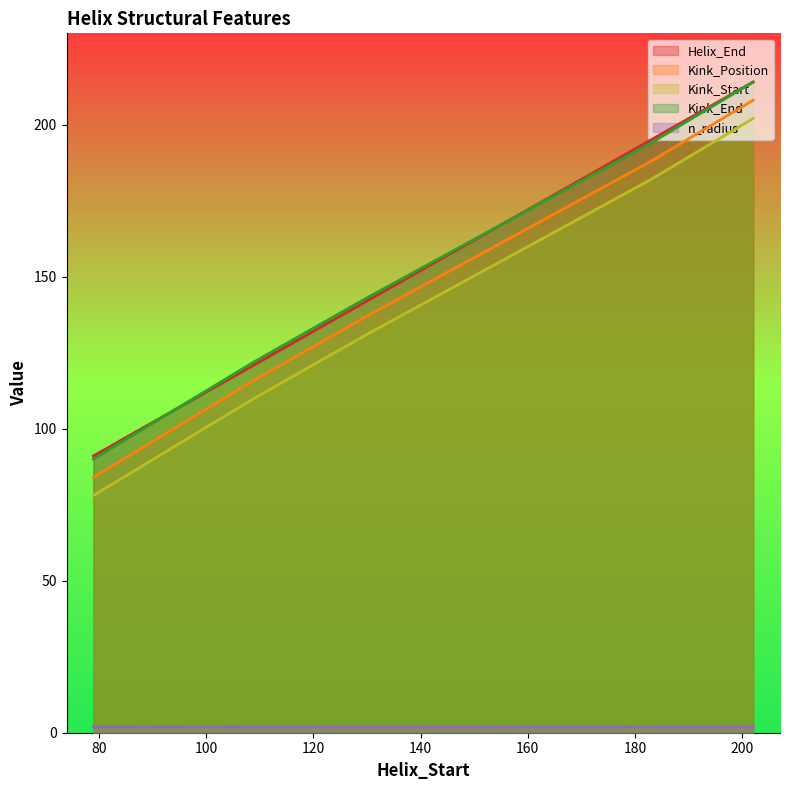

The value of Helix_End at 130 is 142.0. True or false?

True